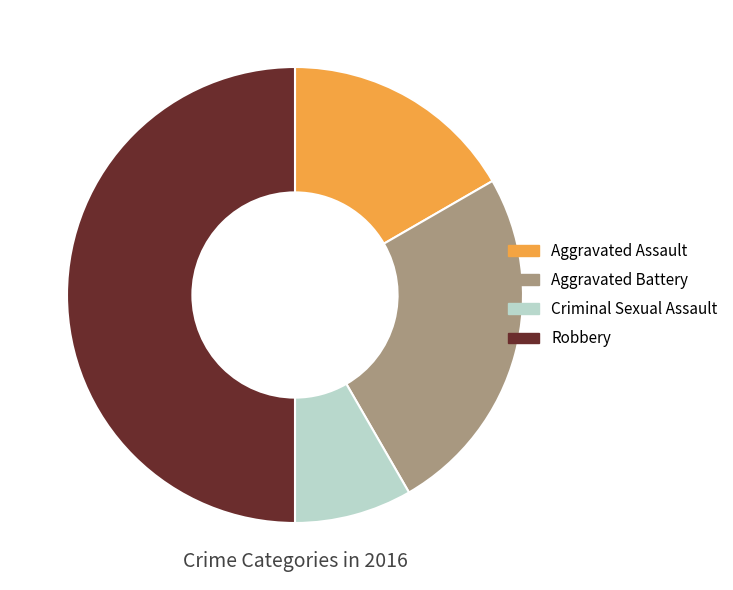

Is the sum of Robbery and Aggravated Battery greater than half?

Yes